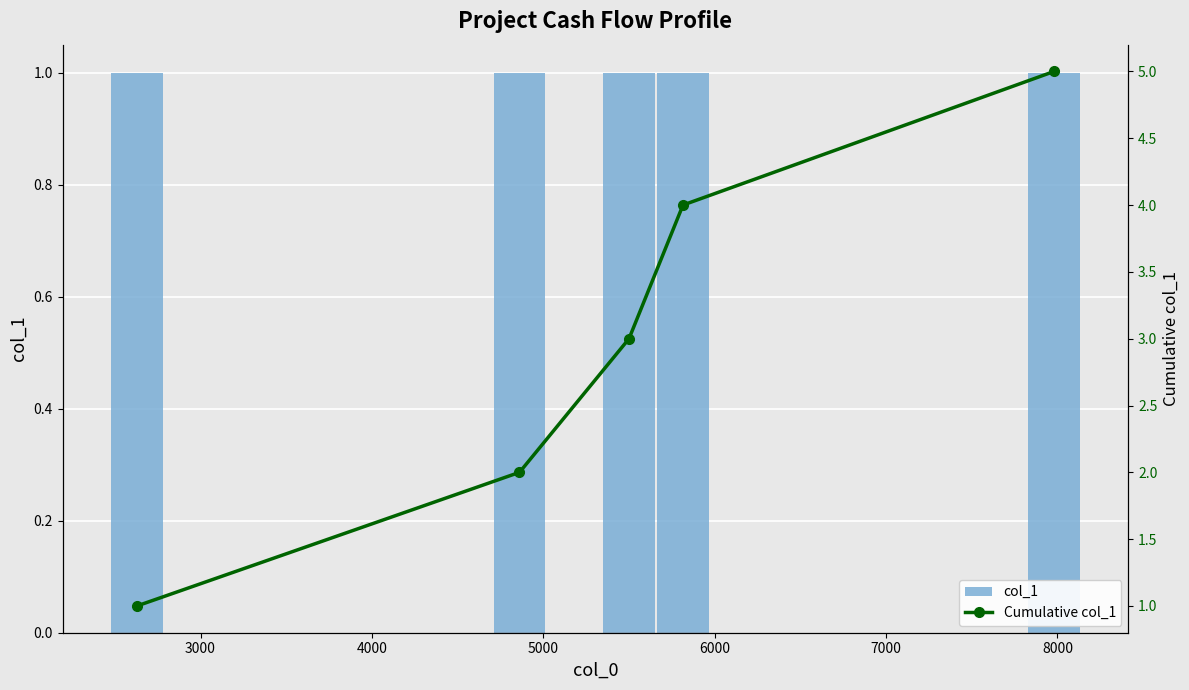

What is the spread (max minus min) of values at 6000?

4